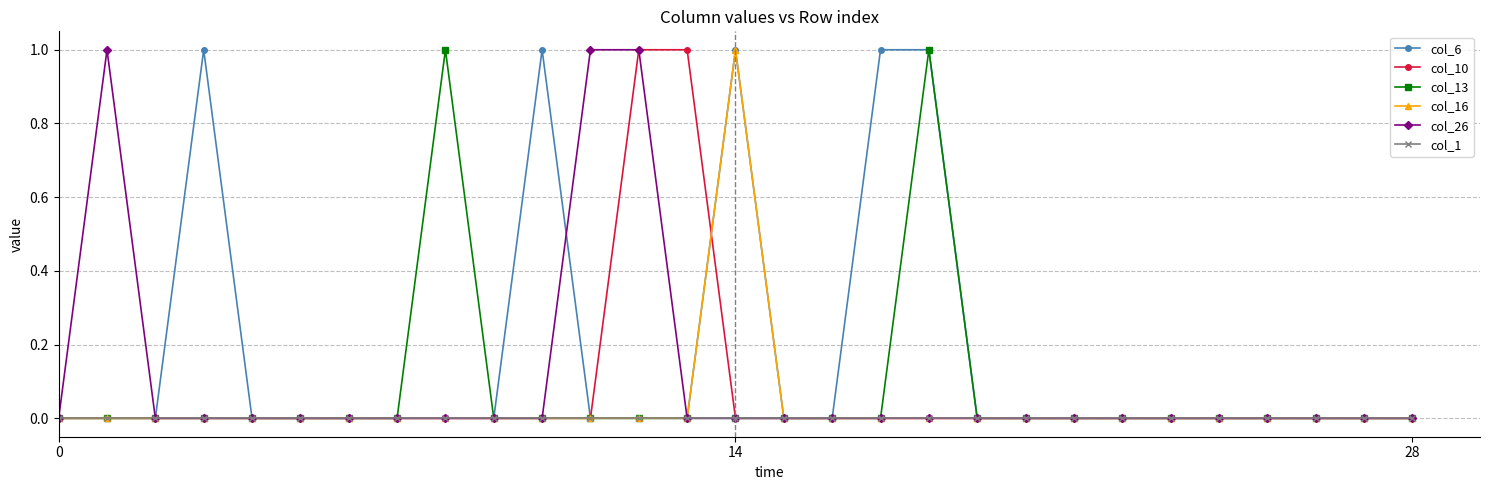

True or false: col_13 has more than 0 interior local peaks.

True